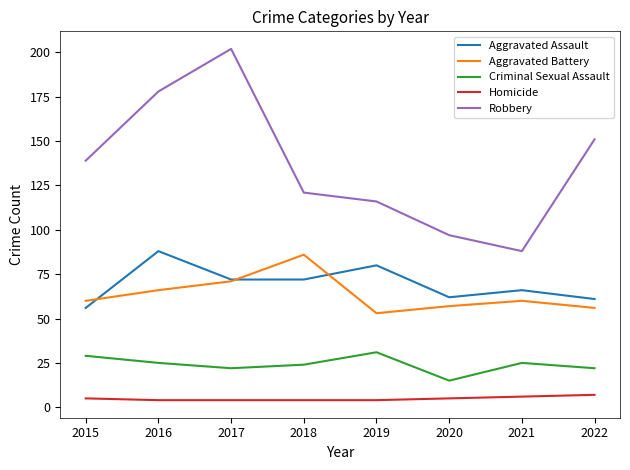

Which category has the lowest value in the Aggravated Assault series?

2015